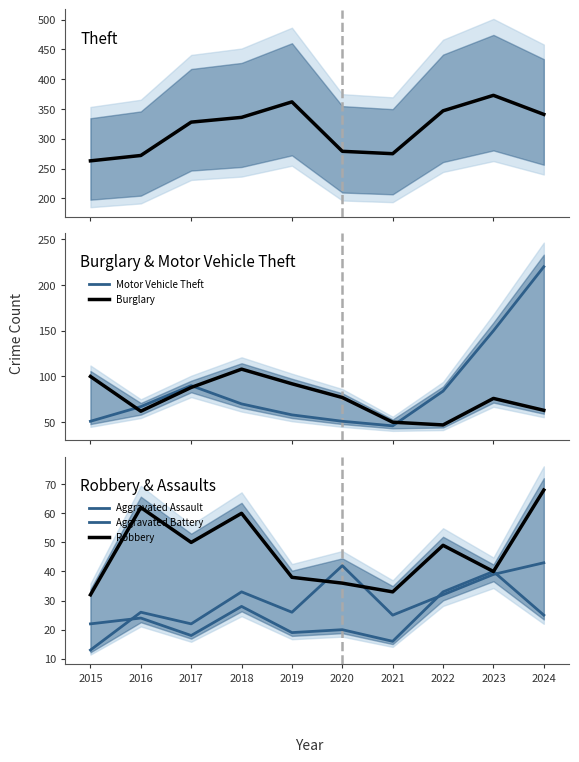

True or false: Burglary has more than 0 interior local peaks.

True